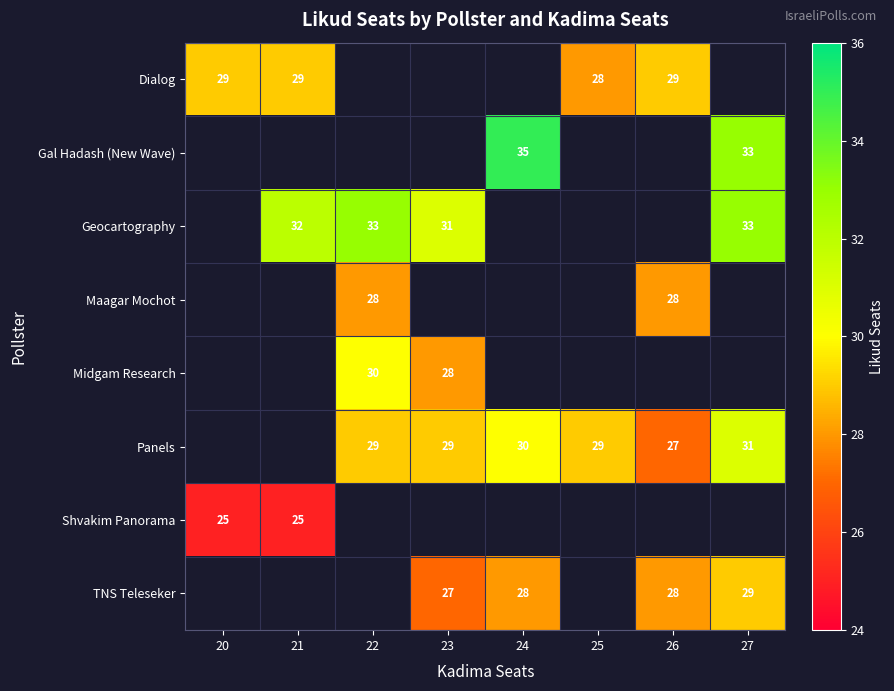

Is the value of Geocartography at 22 greater than the value of Maagar Mochot at 26?

Yes